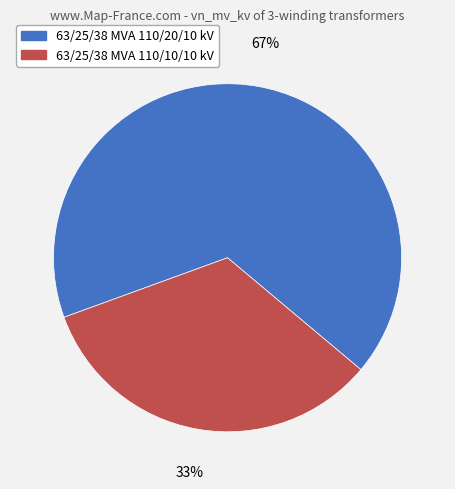

What is the majority slice?

63/25/38 MVA 110/20/10 kV